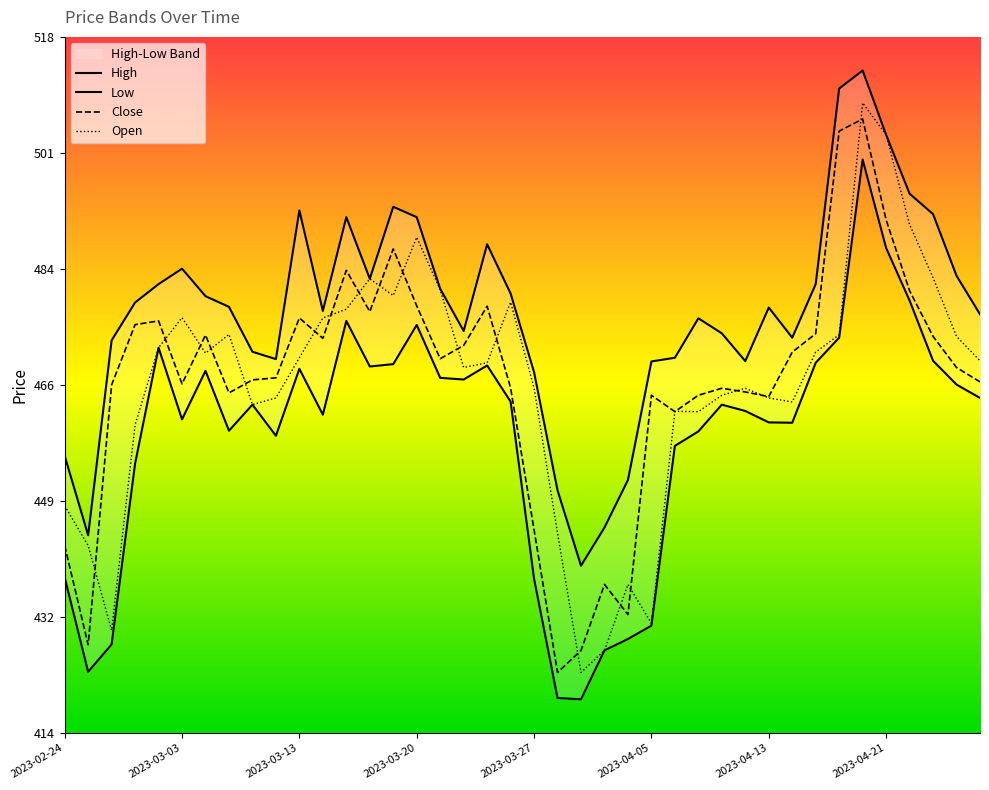

List the labels in order of Open value, smallest first.

2023-03-29, 2023-03-31, 2023-02-28, 2023-04-05, 2023-04-03, 2023-02-27, 2023-03-28, 2023-02-24, 2023-03-01, 2023-04-10, 2023-04-06, 2023-03-09, 2023-04-17, 2023-03-10, 2023-04-13, 2023-04-11, 2023-04-12, 2023-03-27, 2023-03-22, 2023-03-23, 2023-04-27, 2023-03-13, 2023-03-06, 2023-04-18, 2023-03-02, 2023-04-26, 2023-04-19, 2023-03-08, 2023-03-14, 2023-03-03, 2023-03-15, 2023-03-24, 2023-03-17, 2023-03-21, 2023-03-16, 2023-04-25, 2023-03-20, 2023-04-24, 2023-04-21, 2023-04-20